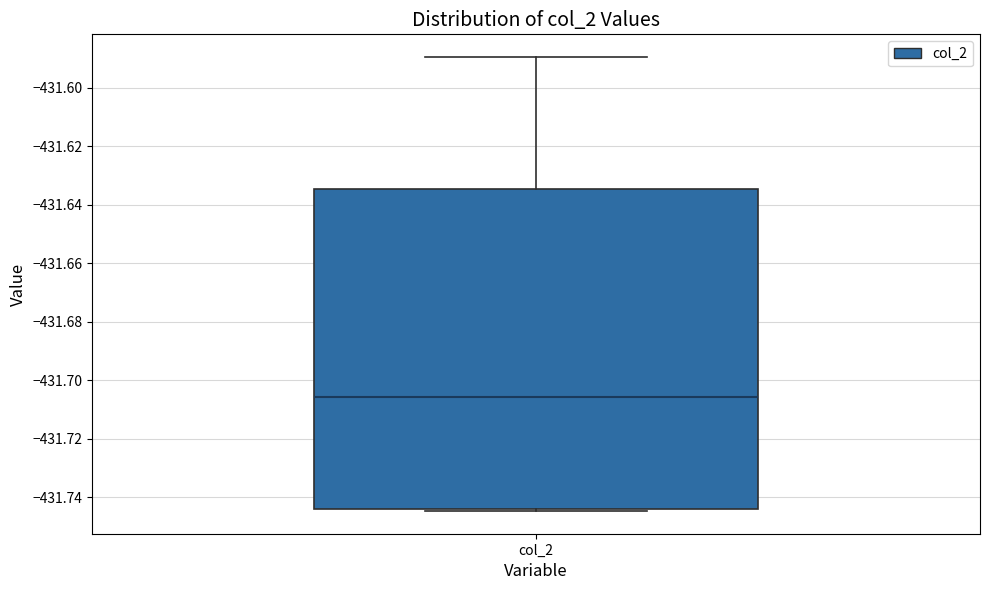

Read this box plot against the y-axis: the position of the median line, the range covered by the box, and the ends of both whiskers. The values are not printed on the chart, so give them approximately, as read against the axis.

median -431.706, box -431.744 to -431.634, whiskers -431.744 (just below the box's lower edge) to -431.590